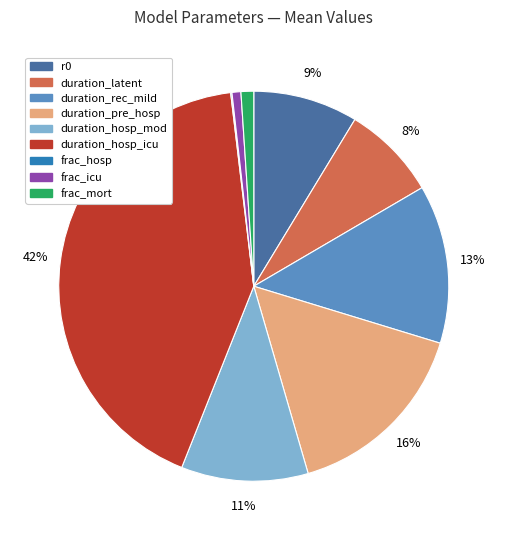

The duration_rec_mild slice represents 13% of the pie. True or false?

True